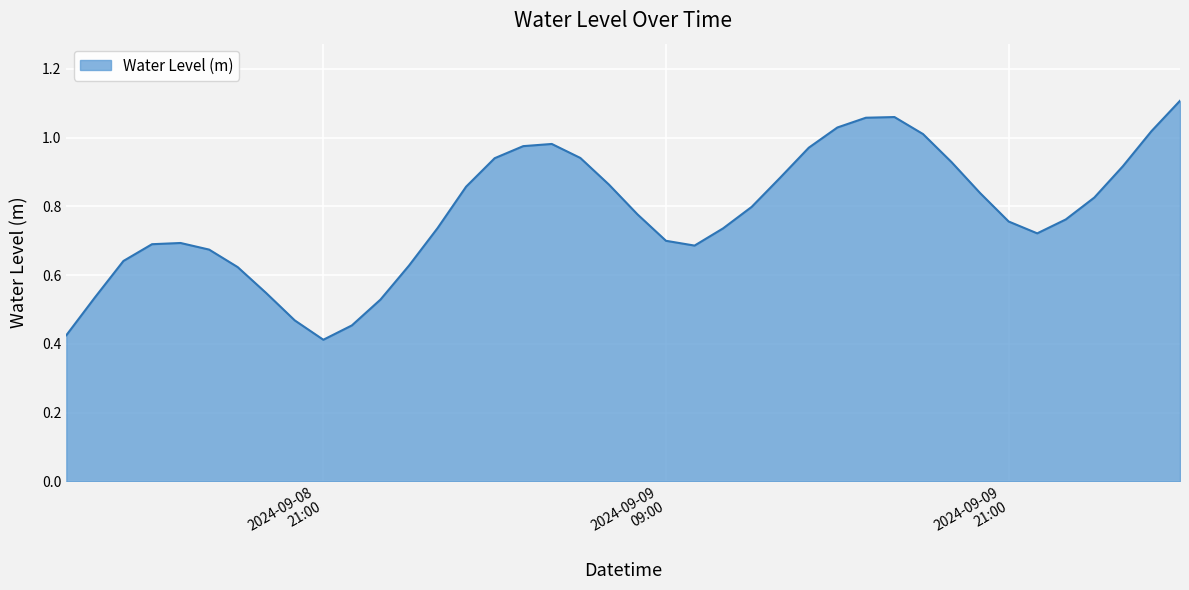

Does the chart have visible grid lines?

Yes